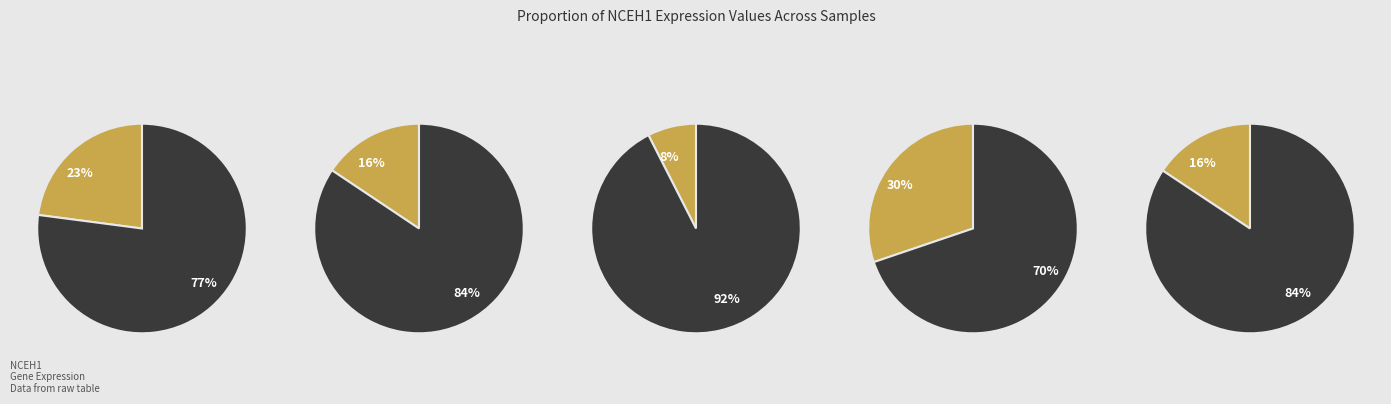

How many slices are in this pie chart?

10